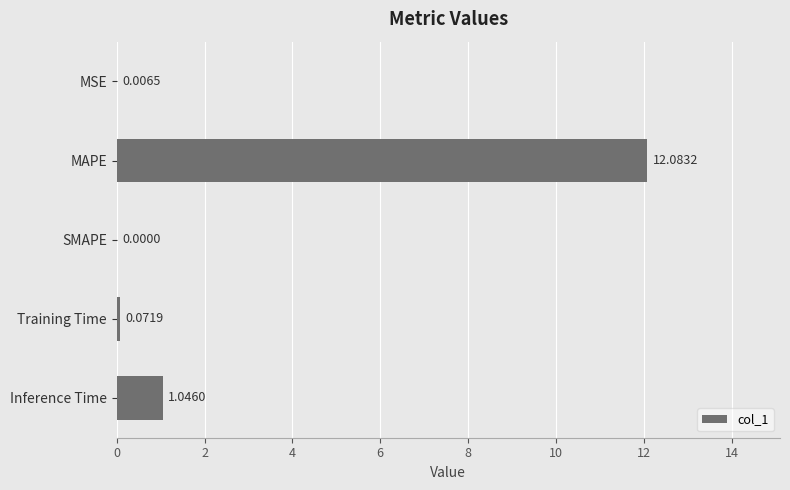

What is the maximum value shown in the chart?

12.1